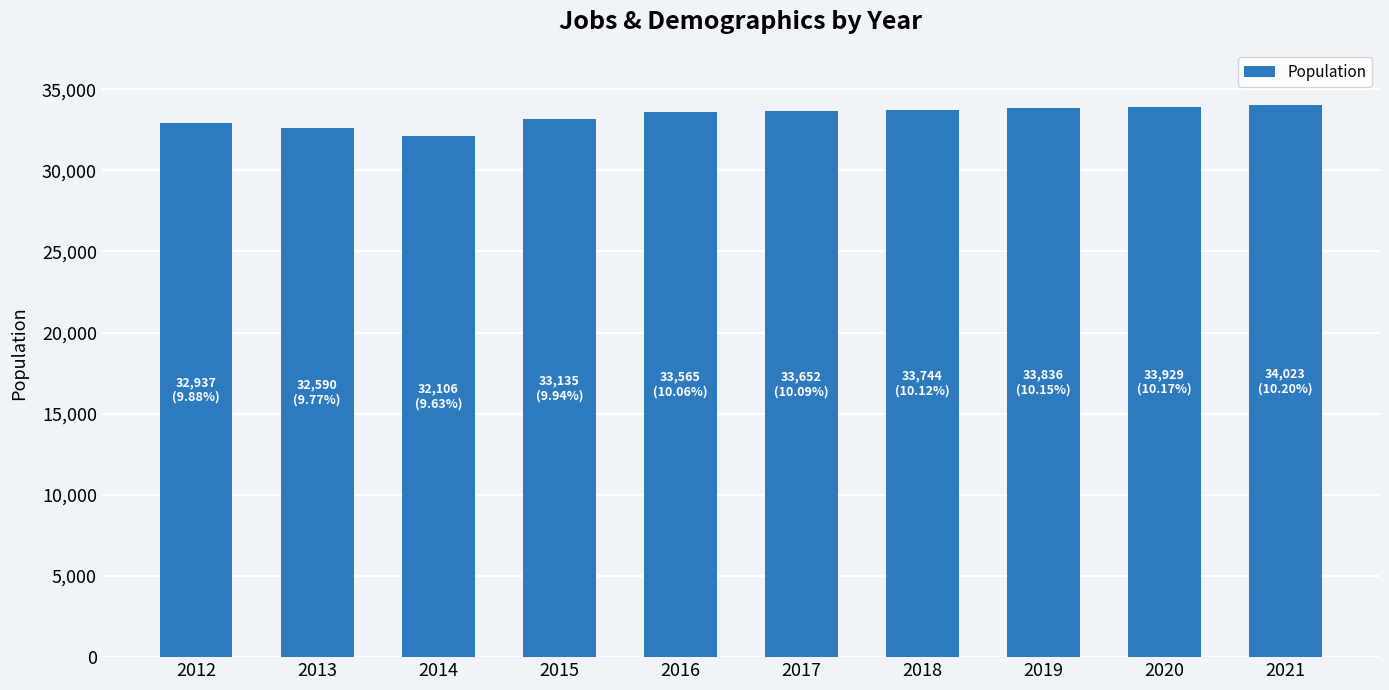

Approximately how many times larger is the value at 2013 compared to 2021?

1.0